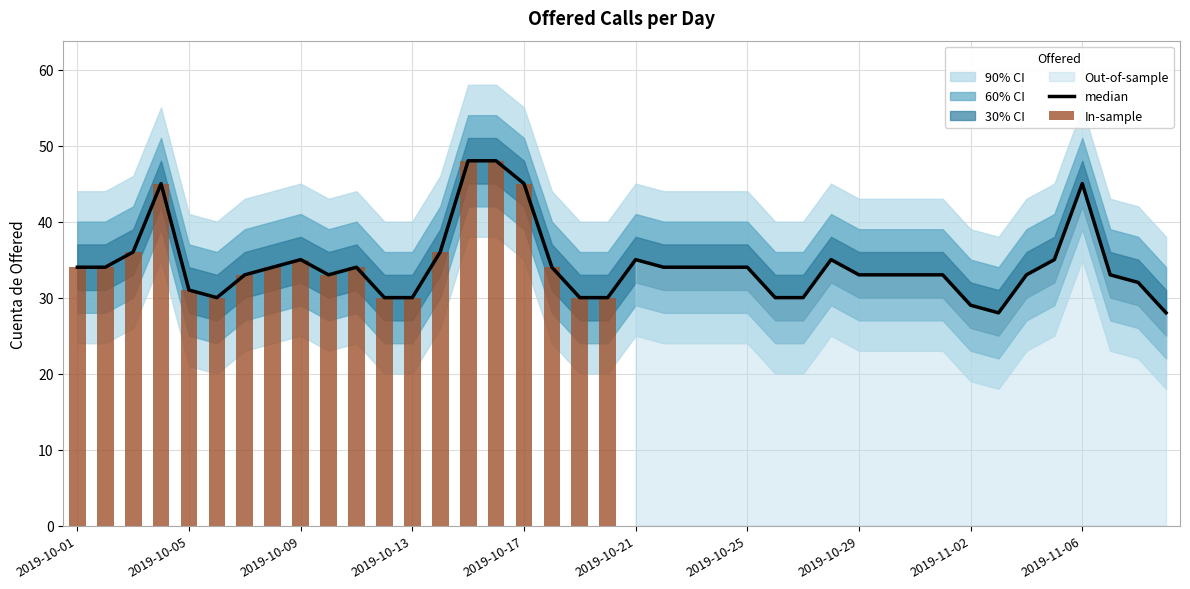

True or false: the data shows 55 at 2019-10-28.

False